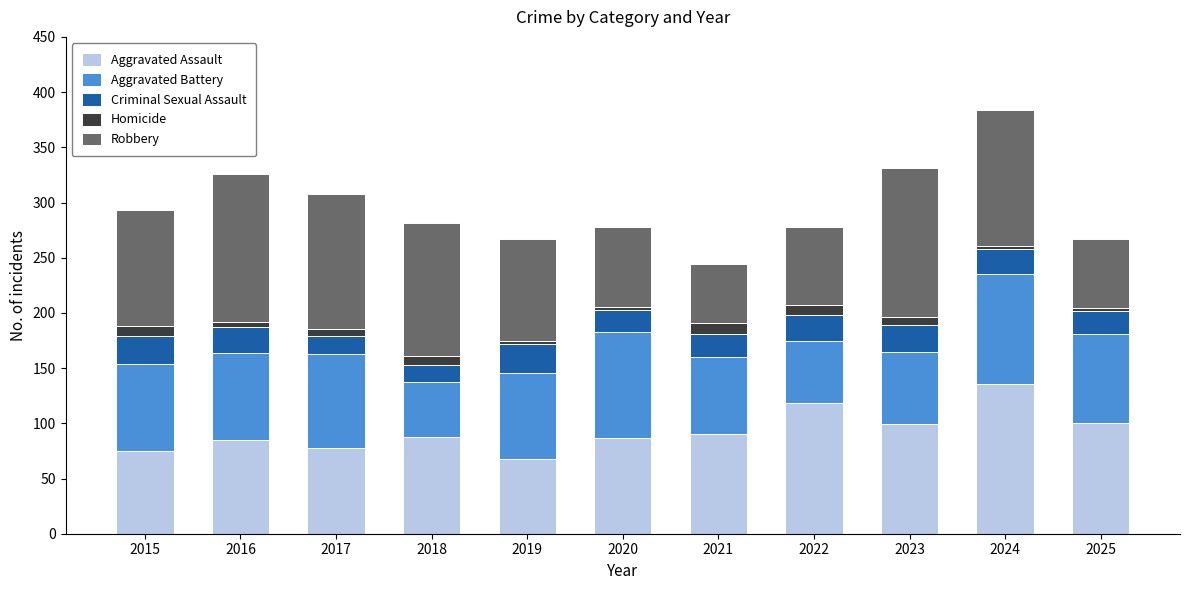

At which category is the sum across all series the highest?

2024